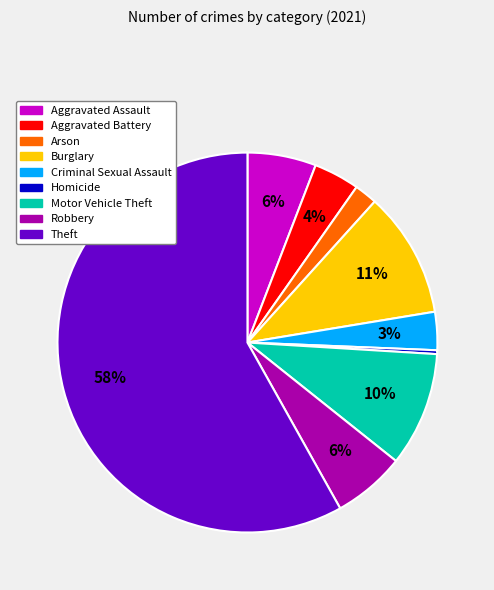

Is there a majority slice in this chart?

Yes